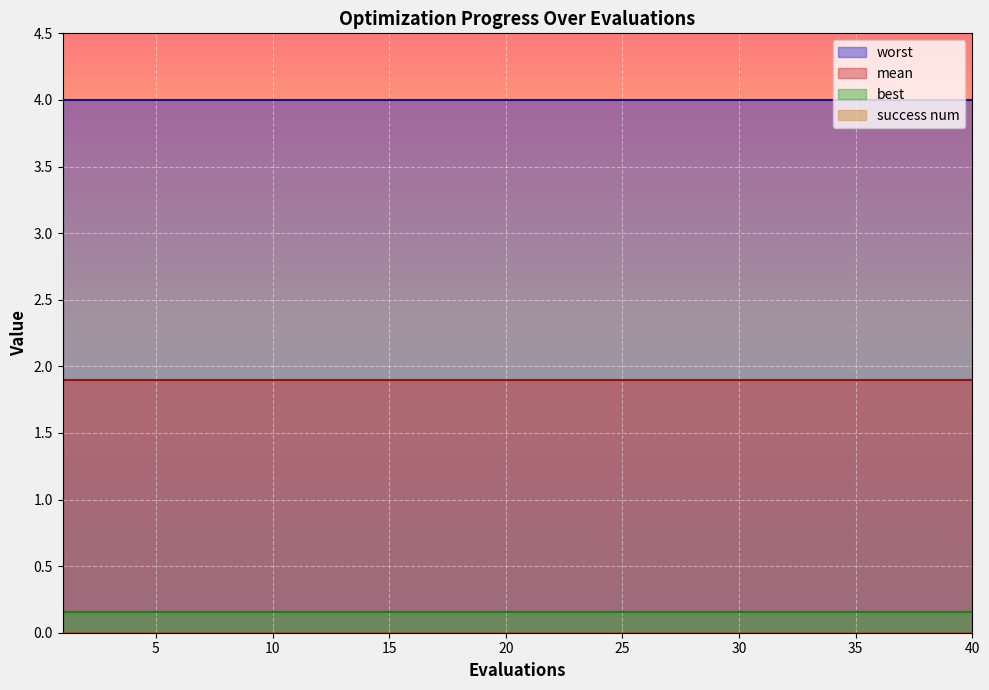

Which series changed the most between 9 and 36?

mean